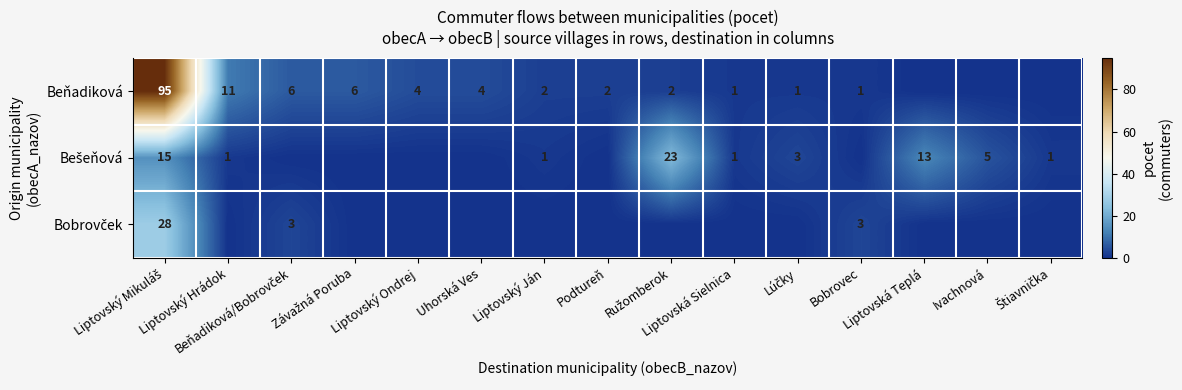

At which label is Beňadiková closest to 47?

Liptovský Hrádok